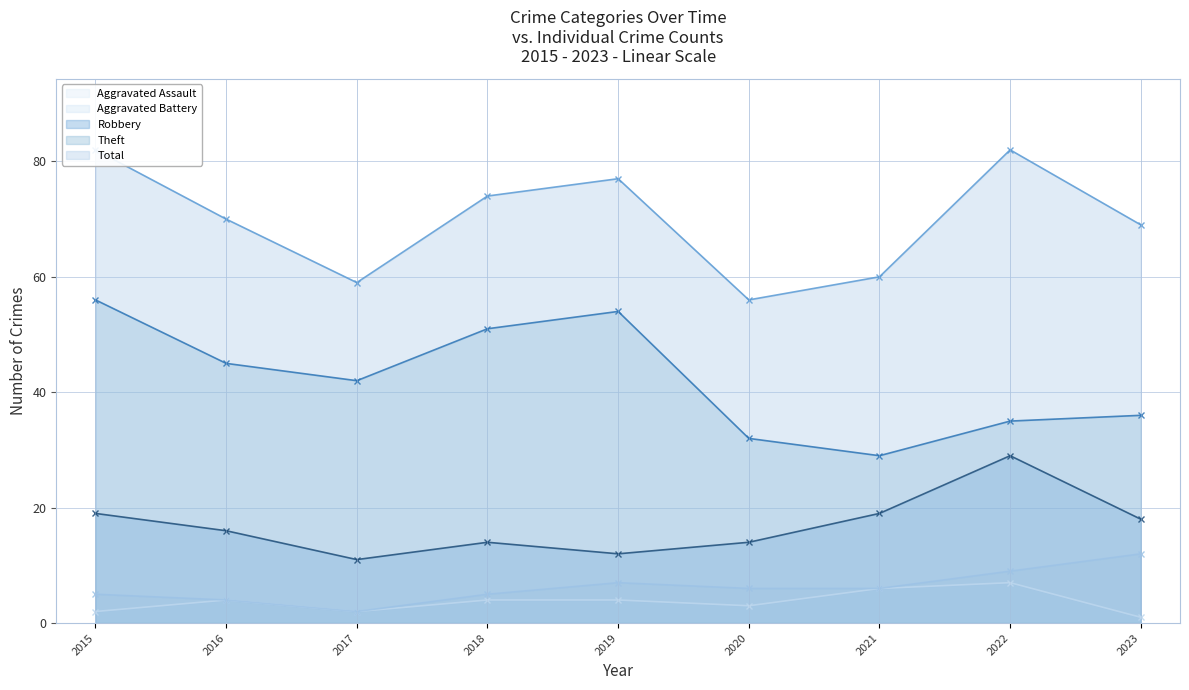

What is the value of the Theft point at the 8th from the left?

35